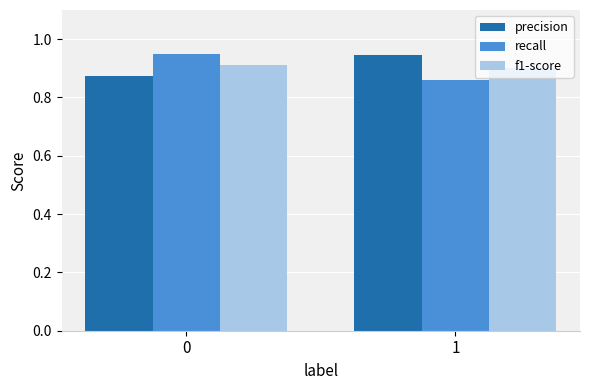

Is the value of precision at 0 greater than the value of f1-score at 0?

No